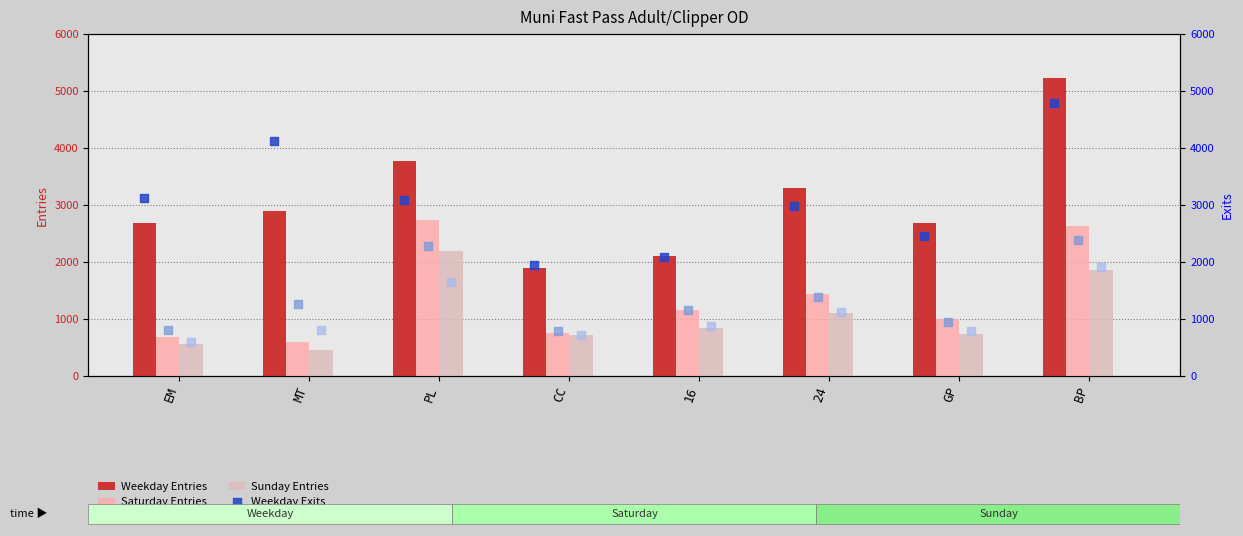

Which series contains the lowest Y value?

Sunday Entries